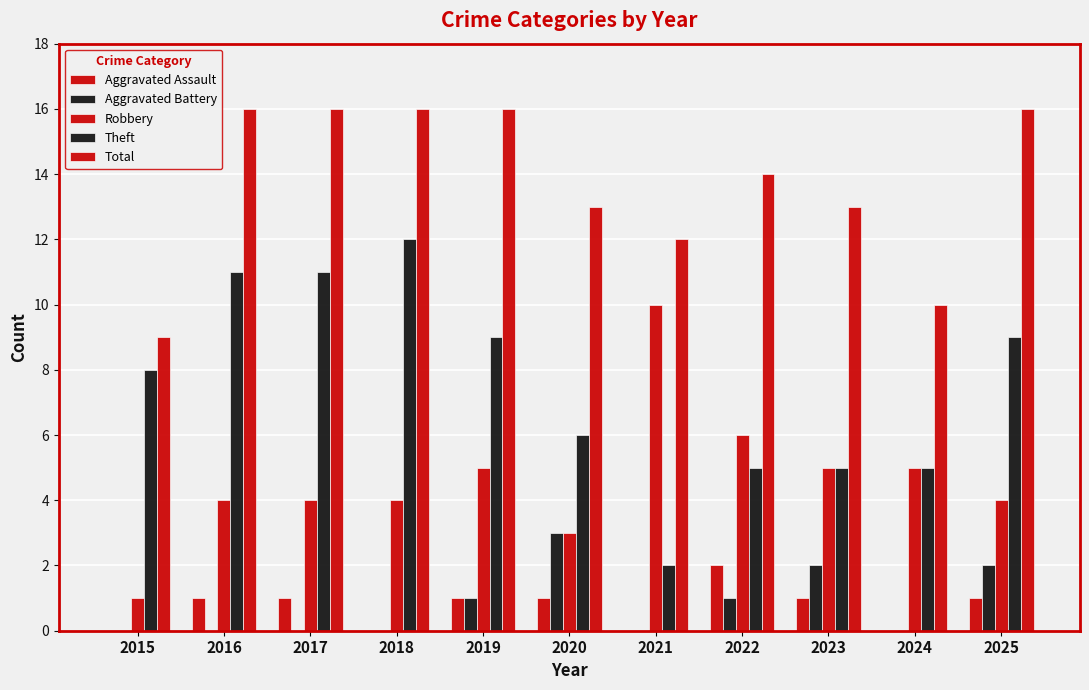

Are the bars grouped side by side (vs. stacked)?

Yes